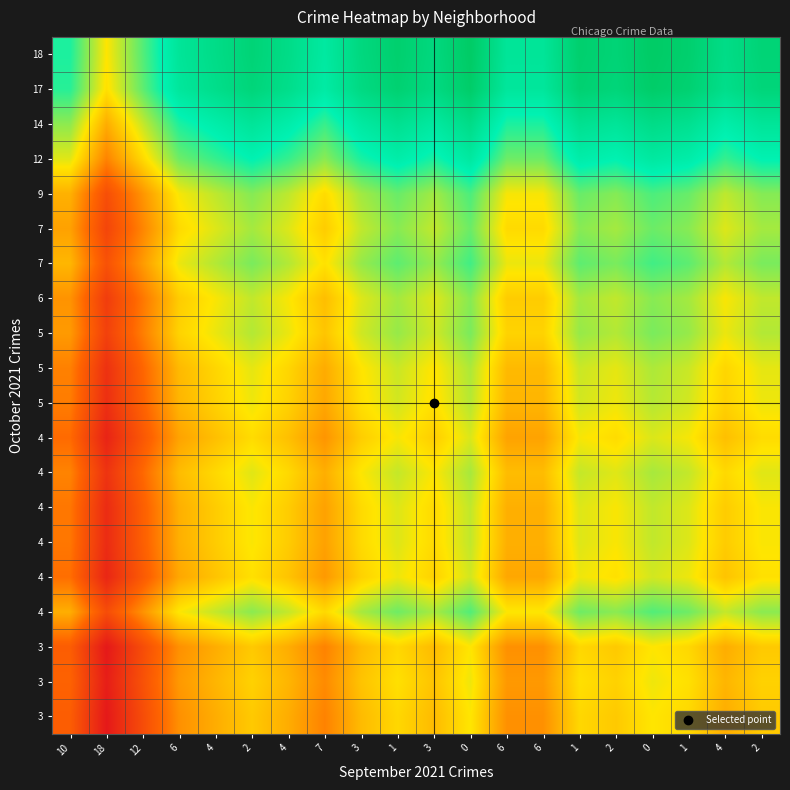

How many series are shown in this chart?

20